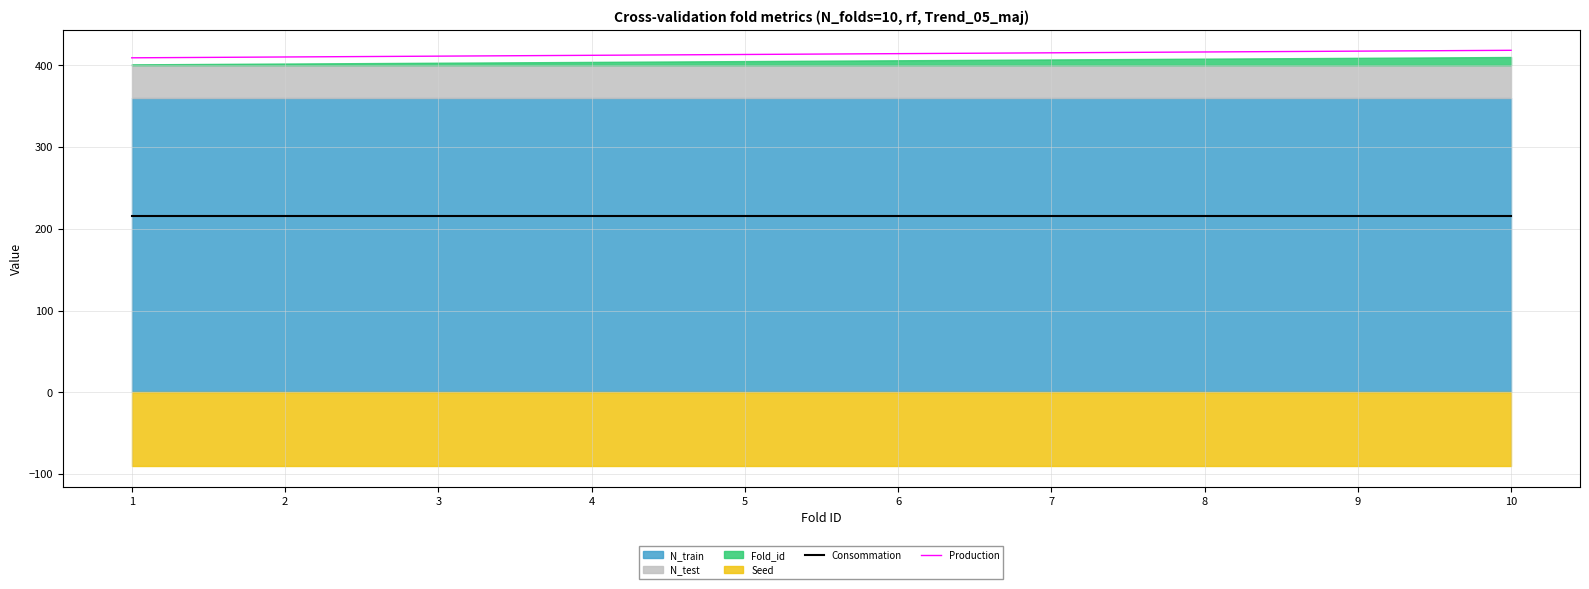

How many lines are shown in the chart?

2